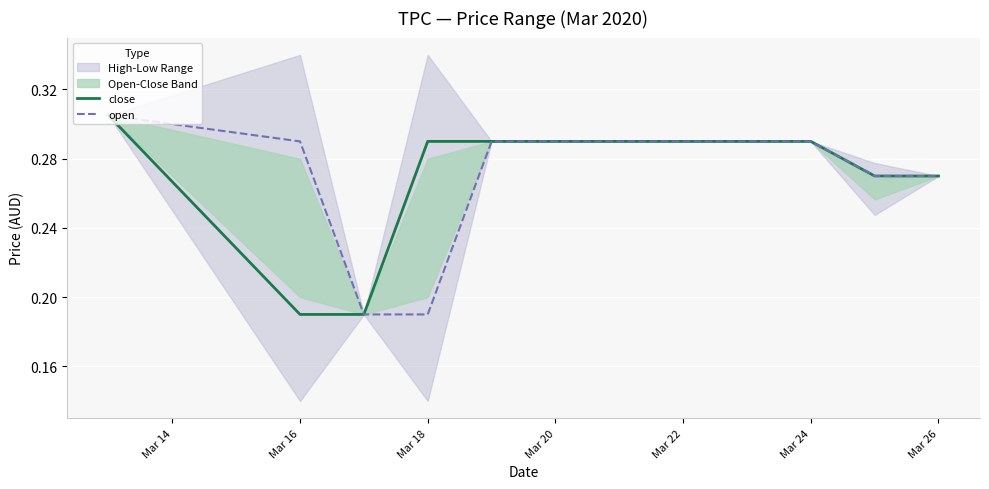

Which series has the largest total across all categories?

close